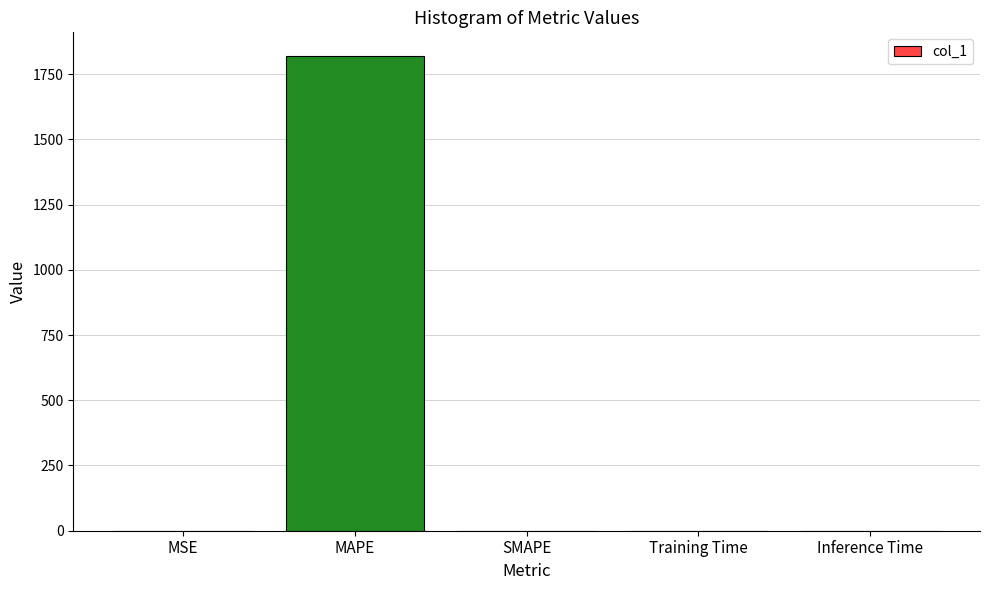

The chart shows a value of 0.0 at Training Time. True or false?

True